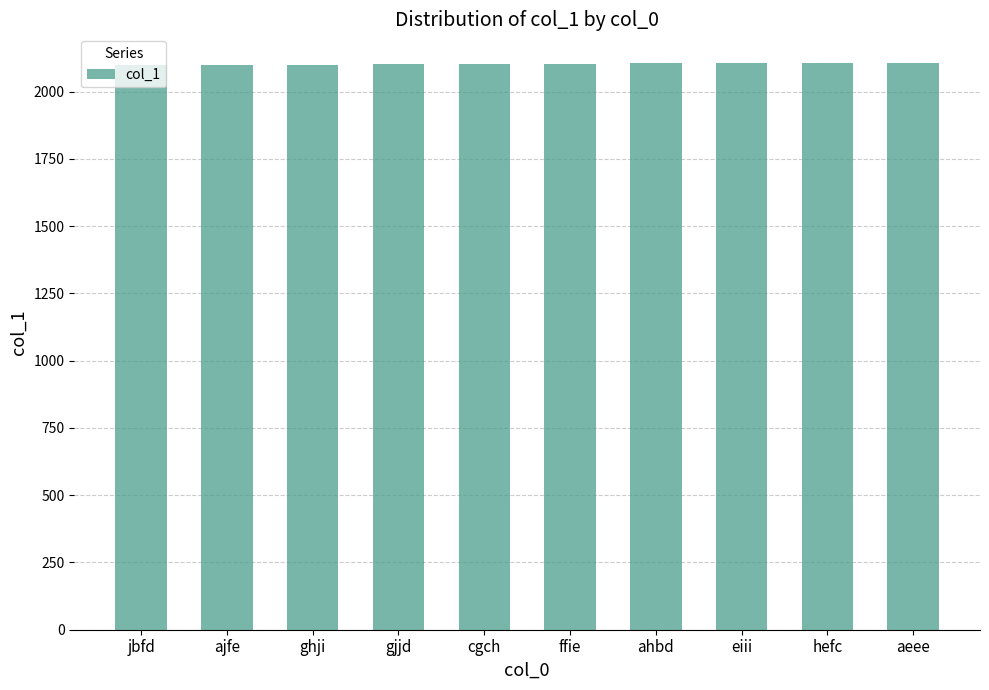

What position from the left is ghji?

3